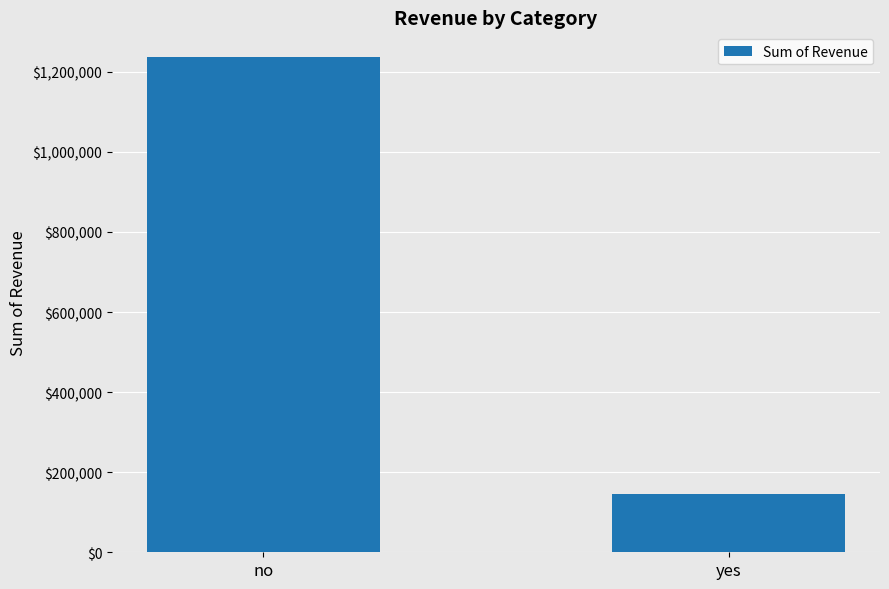

What is the sum of the values at no and yes?

1381150